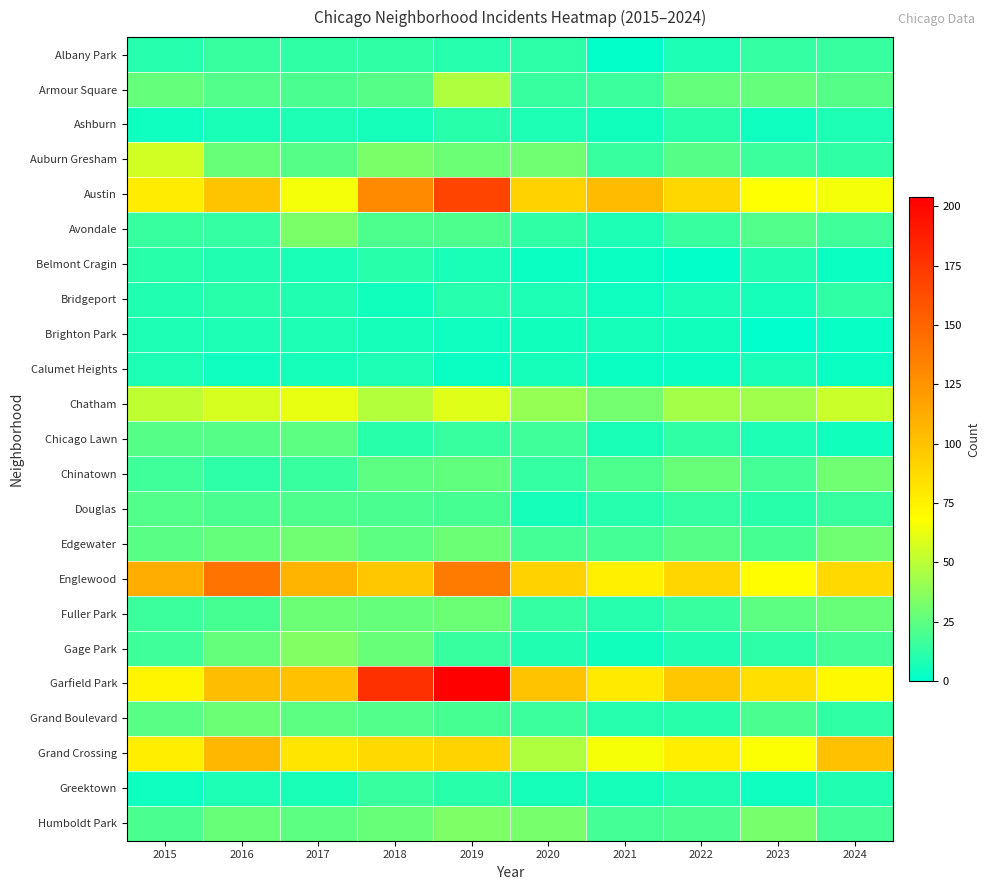

At which category does the chart reach its peak across all series?

2019